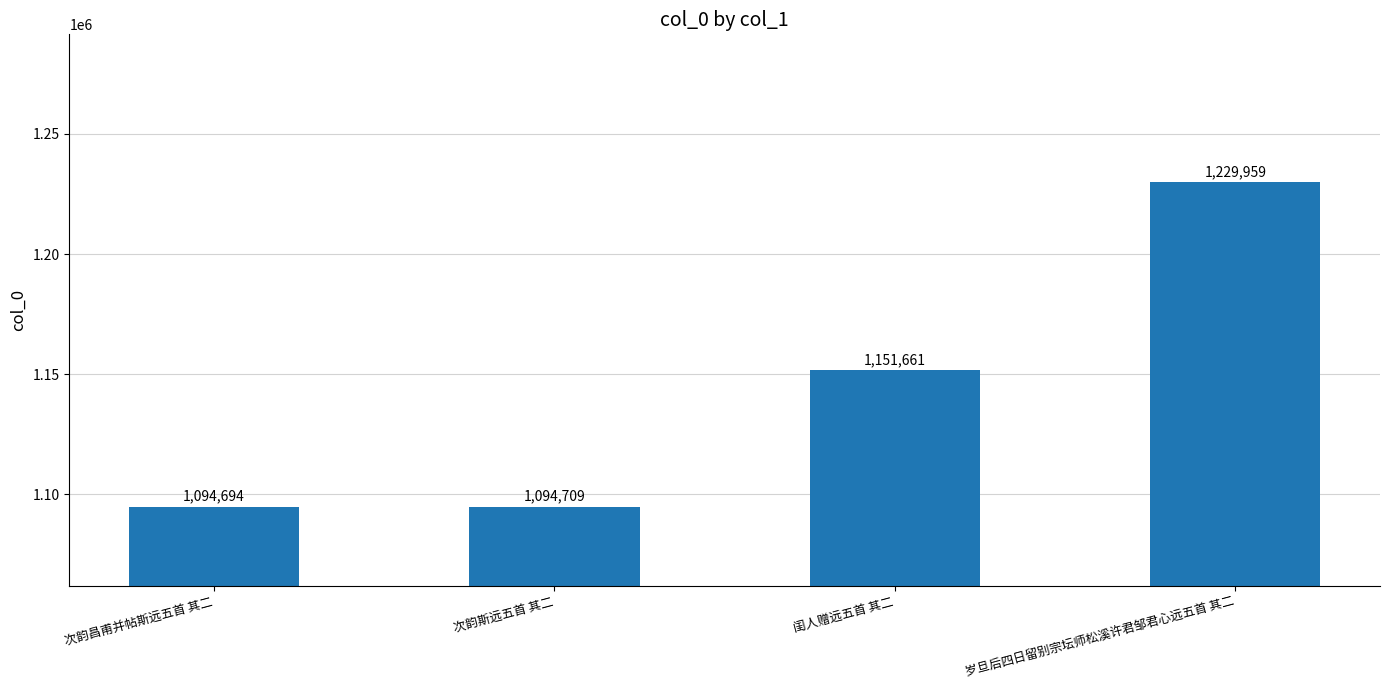

The value at 次韵斯远五首 其二 is 1094709. True or false?

True